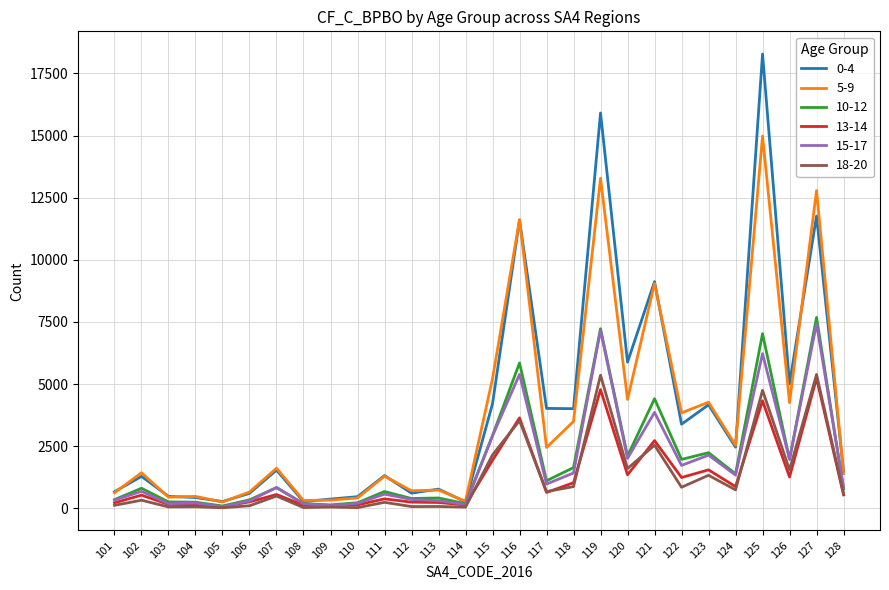

Which series changed the most between 116 and 123?

0-4